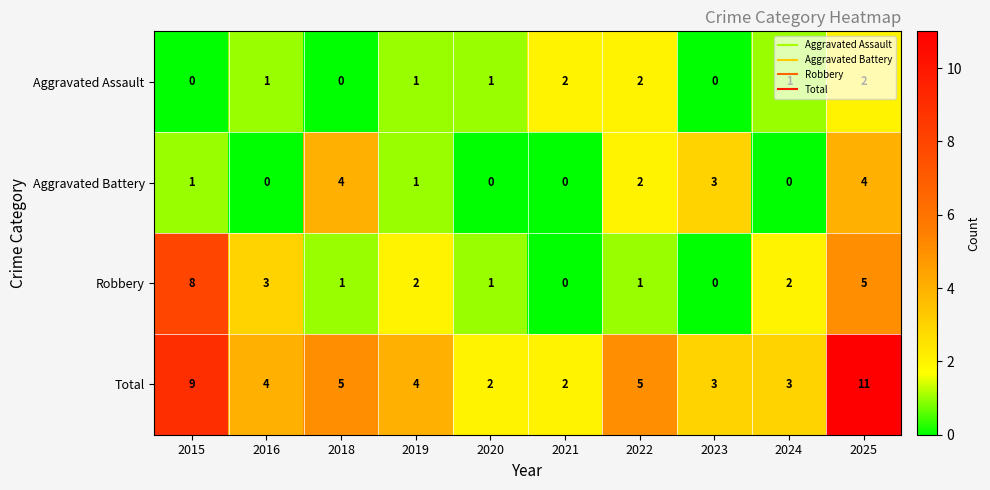

What is the greatest value displayed?

11